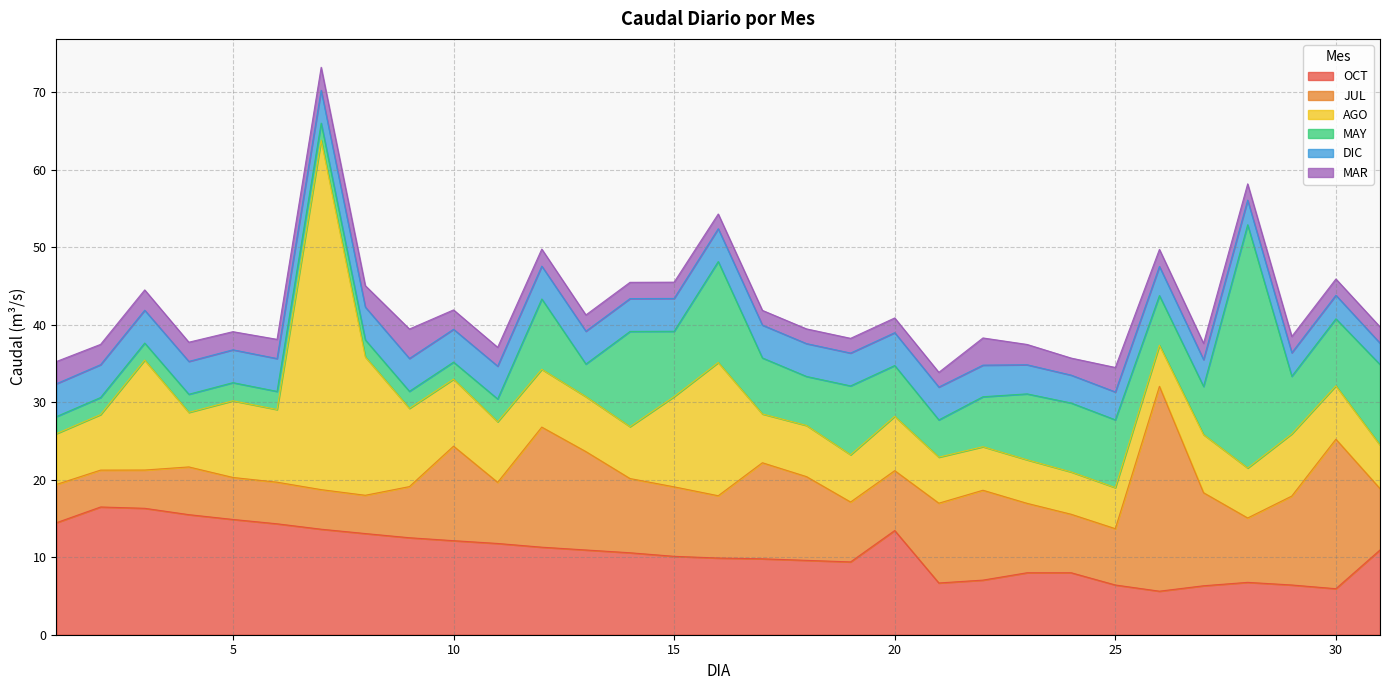

At which label does MAR reach its peak?

9